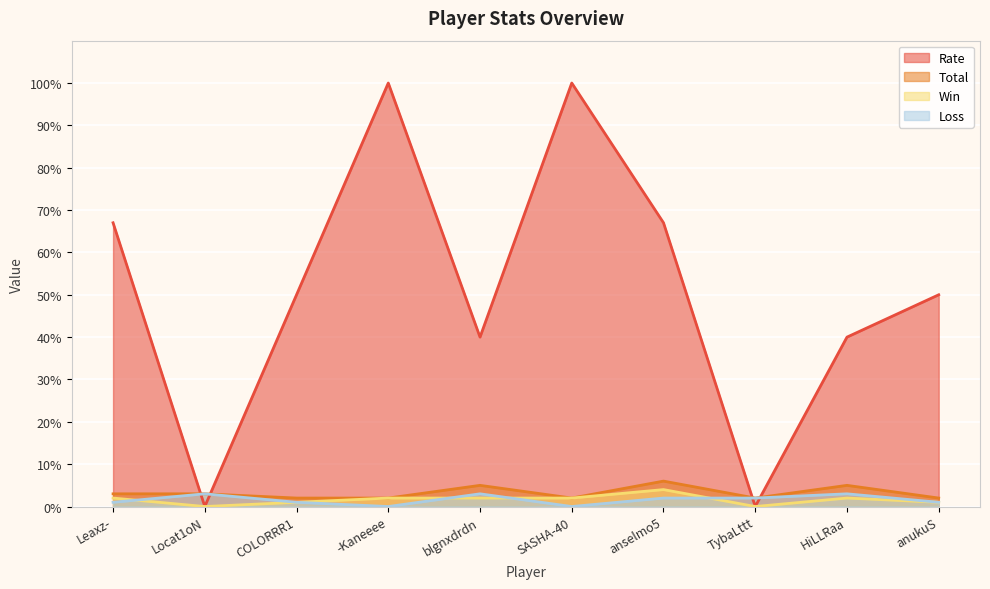

The Rate series shows 30 at Leaxz-. True or false?

False